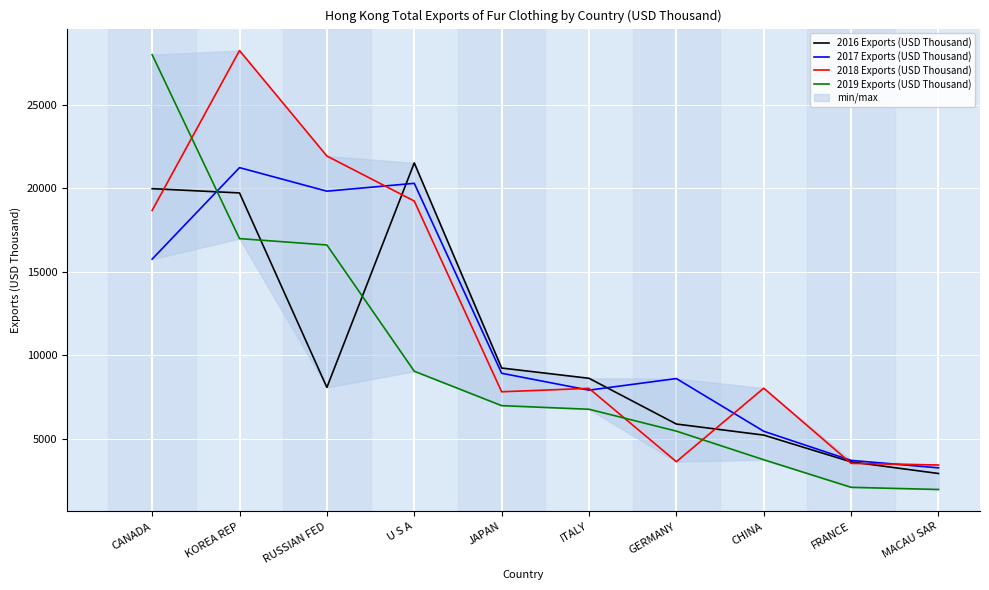

What is the difference between the second highest and second lowest values in the 2017 Exports (USD Thousand) series?

16602.6